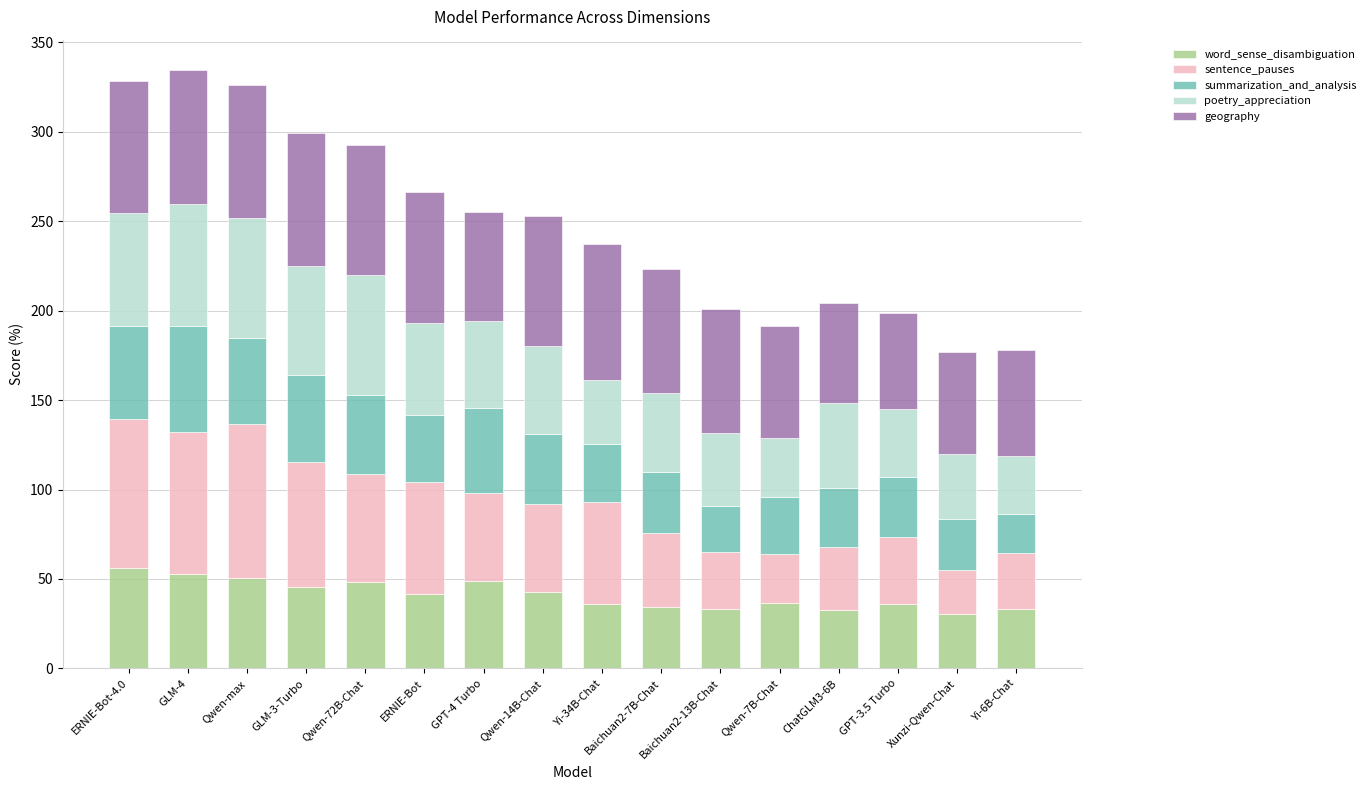

How many bars are there in total?

16